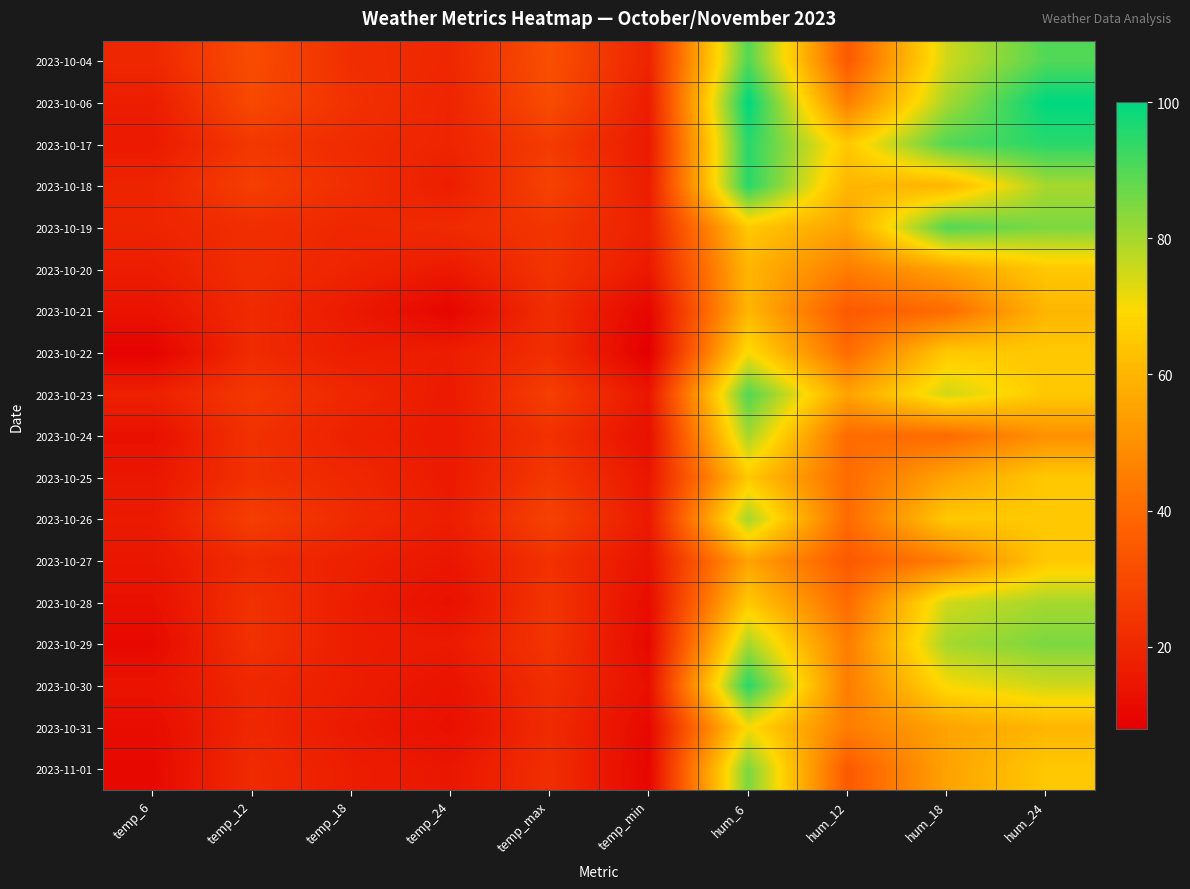

What is the total value across all series at temp_18?

341